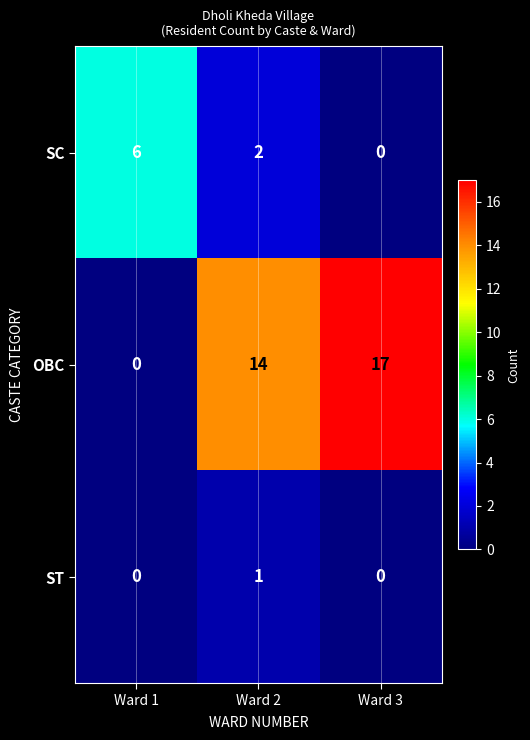

Rank the series by their average value, from highest to lowest.

OBC, SC, ST